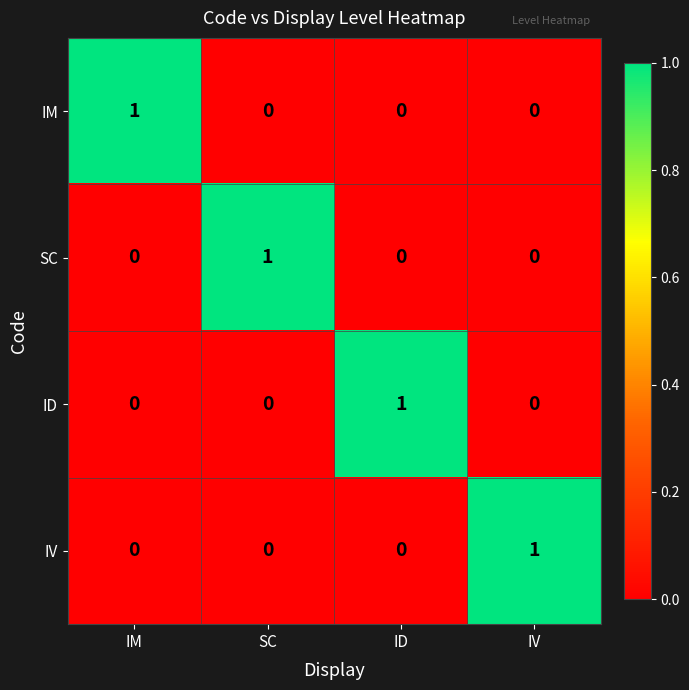

Which category has the highest value in the IV series?

IV